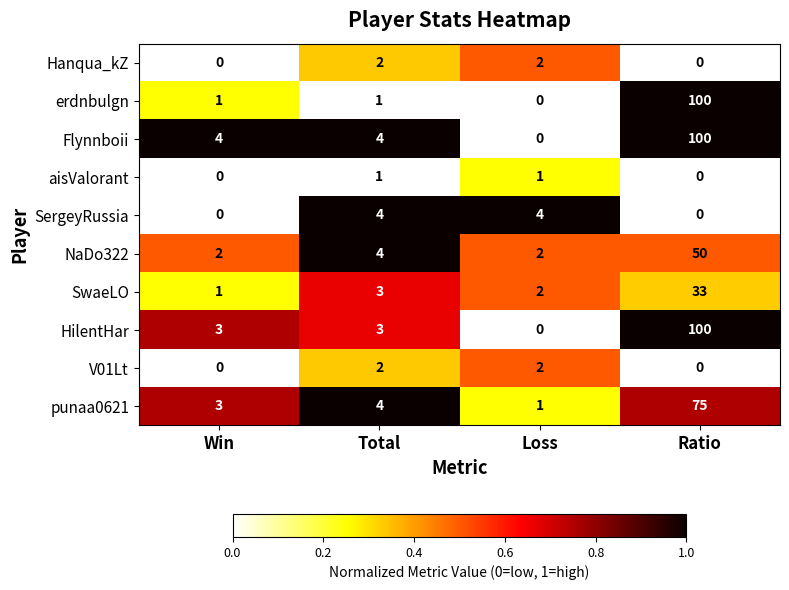

Which label corresponds to the largest value in the chart?

Ratio